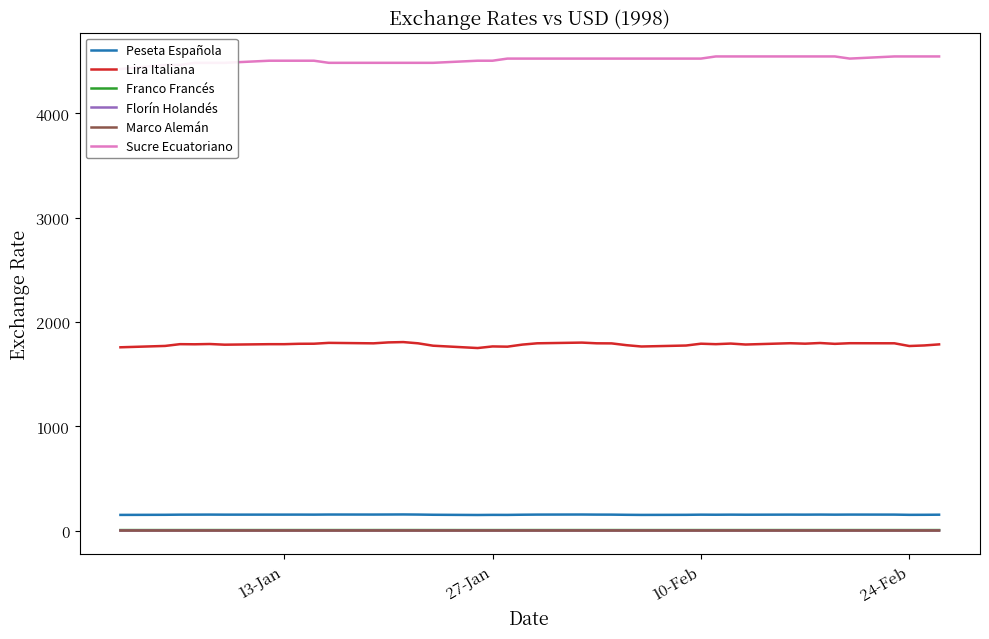

Does the chart display data point markers on the line(s)?

No